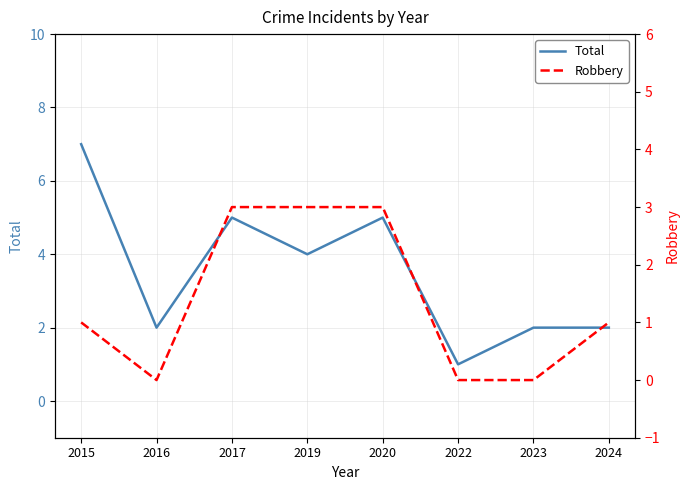

Does the chart have visible grid lines?

Yes